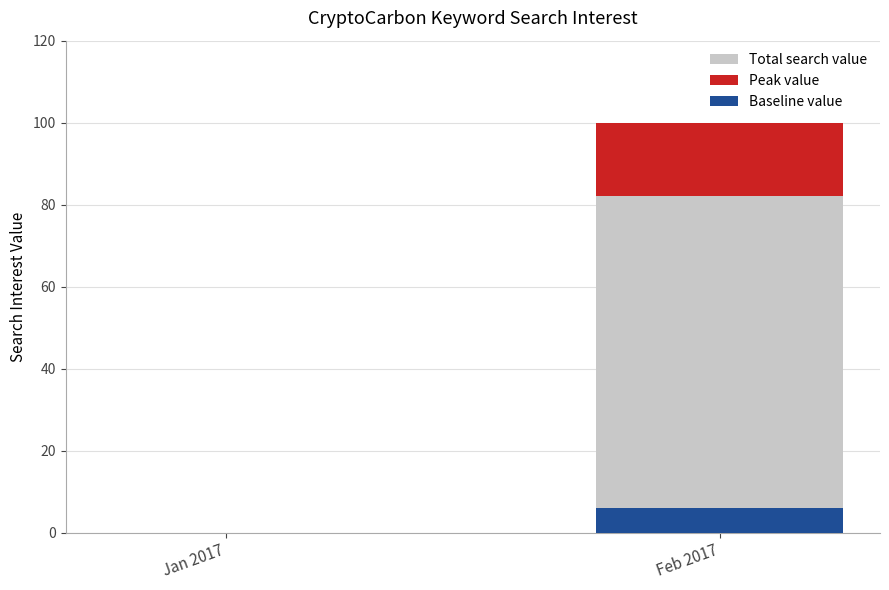

What is the label of the 2nd bar from the left?

Feb 2017